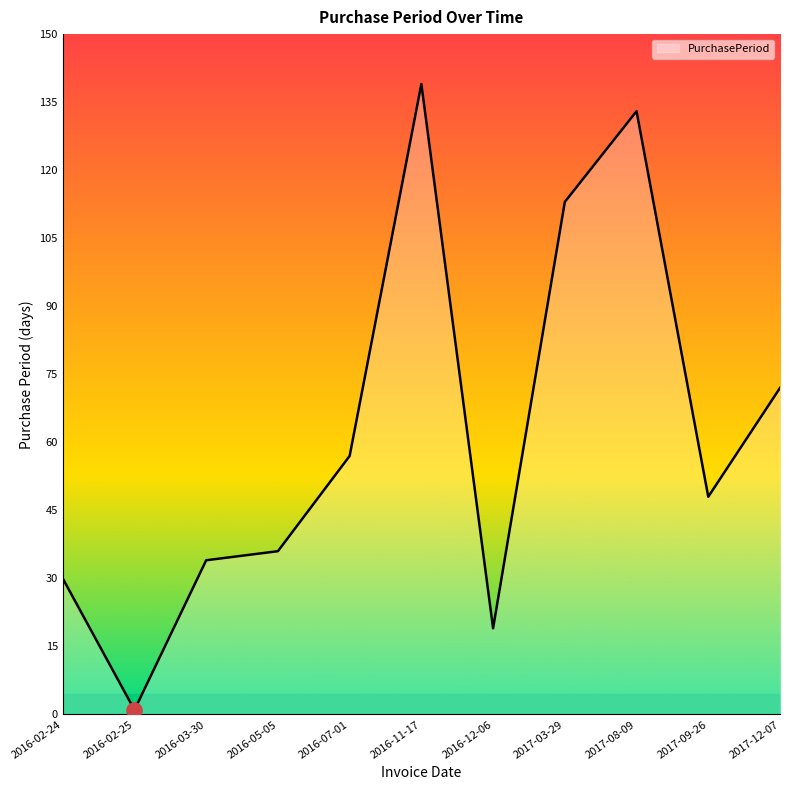

Between 2016-05-05 and 2016-02-24, which is larger?

2016-05-05